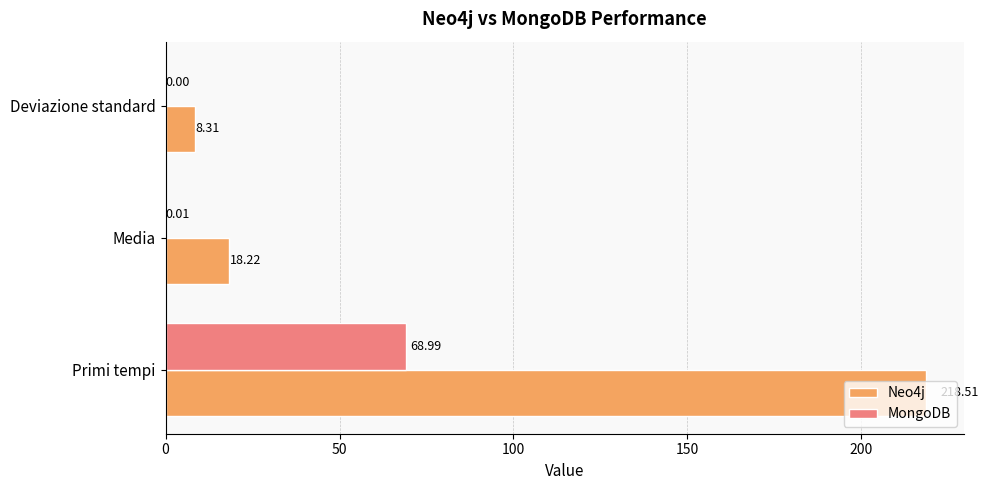

What is the sum of all Neo4j values?

245.0